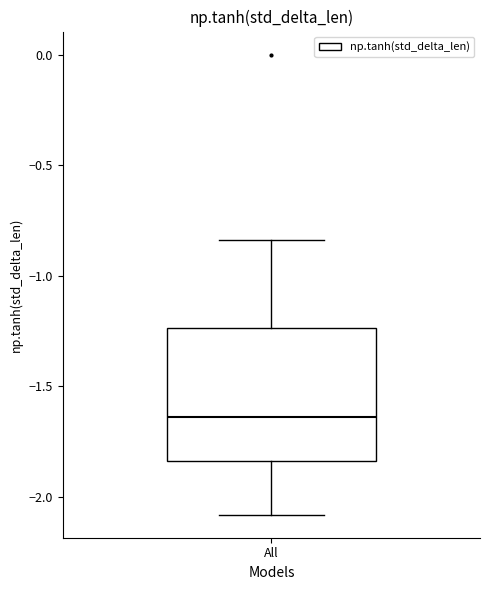

Where does the upper whisker of the box for All end on the y-axis? The values are not printed on the chart, so give them approximately, as read against the axis.

-0.85